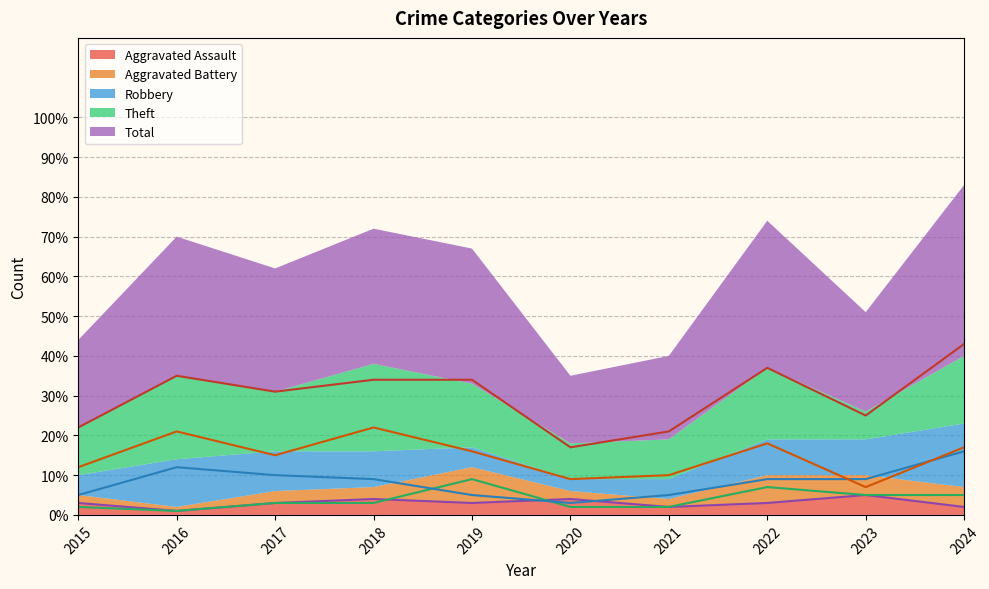

In Total, how many points are lower than both neighbors (excluding endpoints)?

3